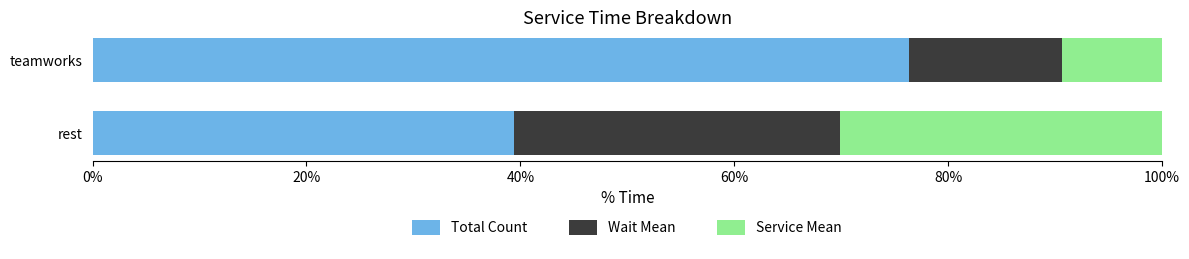

Which category has the highest value in the Total Count series?

teamworks